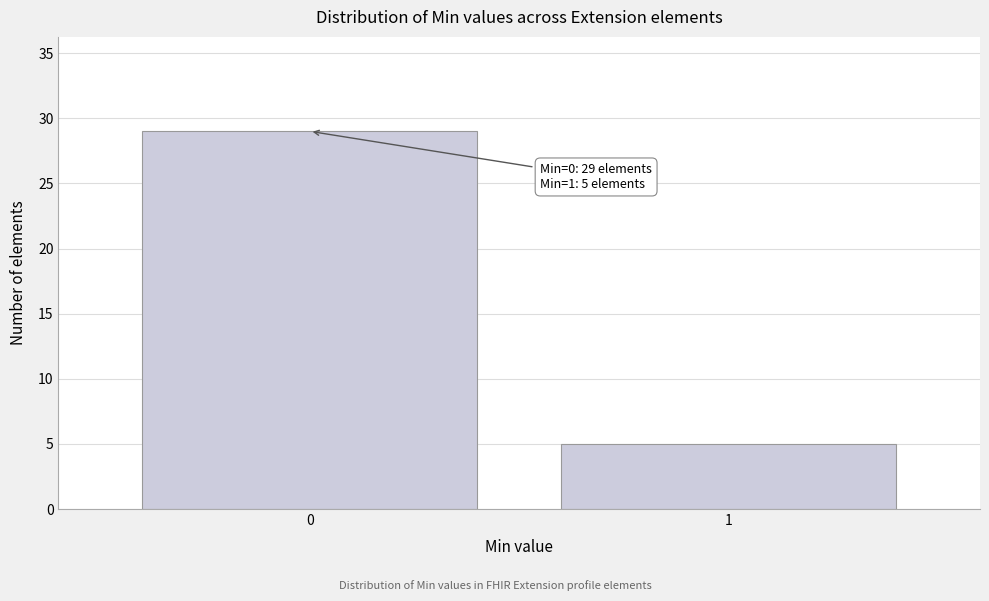

Reading left to right, list all the values displayed in this chart.

0=29	1=5